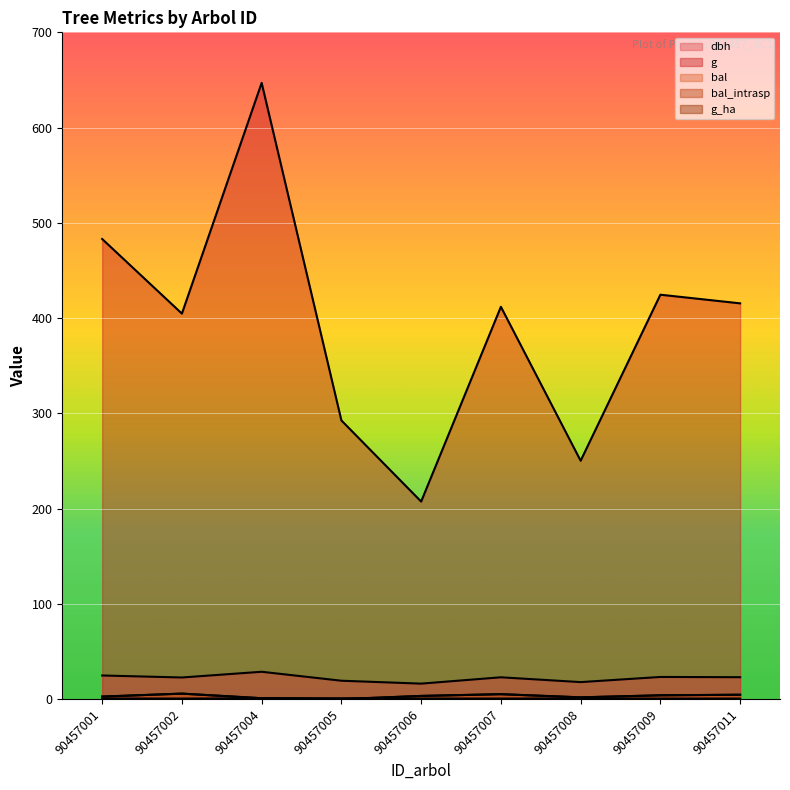

Count the number of data series in this chart.

5